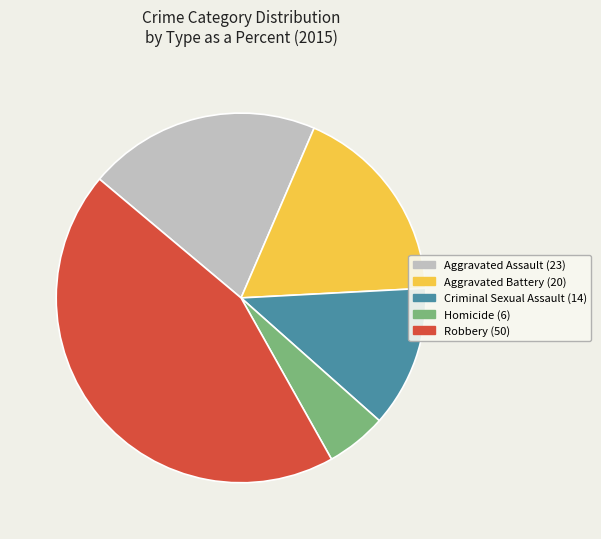

Does any single category account for the majority?

No